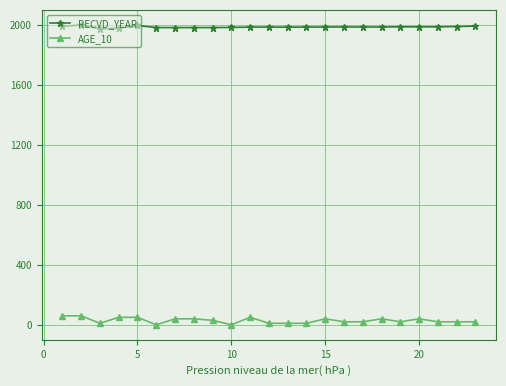

True or false: AGE_10 and RECVD_YEAR intersect in this chart.

False